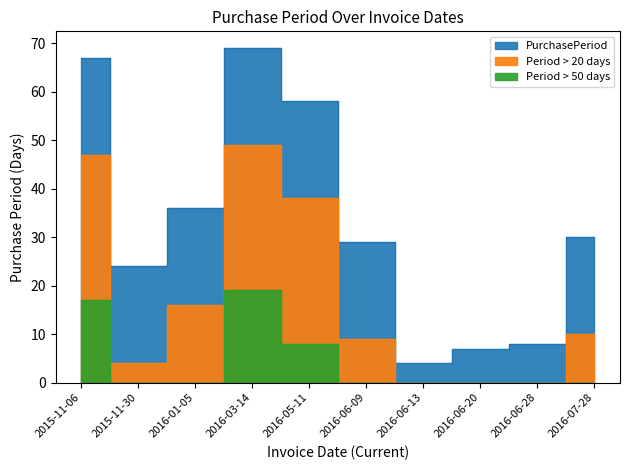

Reading right to left, what are all the values shown in this chart?

2016-07-28=30	2016-06-28=8	2016-06-20=7	2016-06-13=4	2016-06-09=29	2016-05-11=58	2016-03-14=69	2016-01-05=36	2015-11-30=24	2015-11-06=67